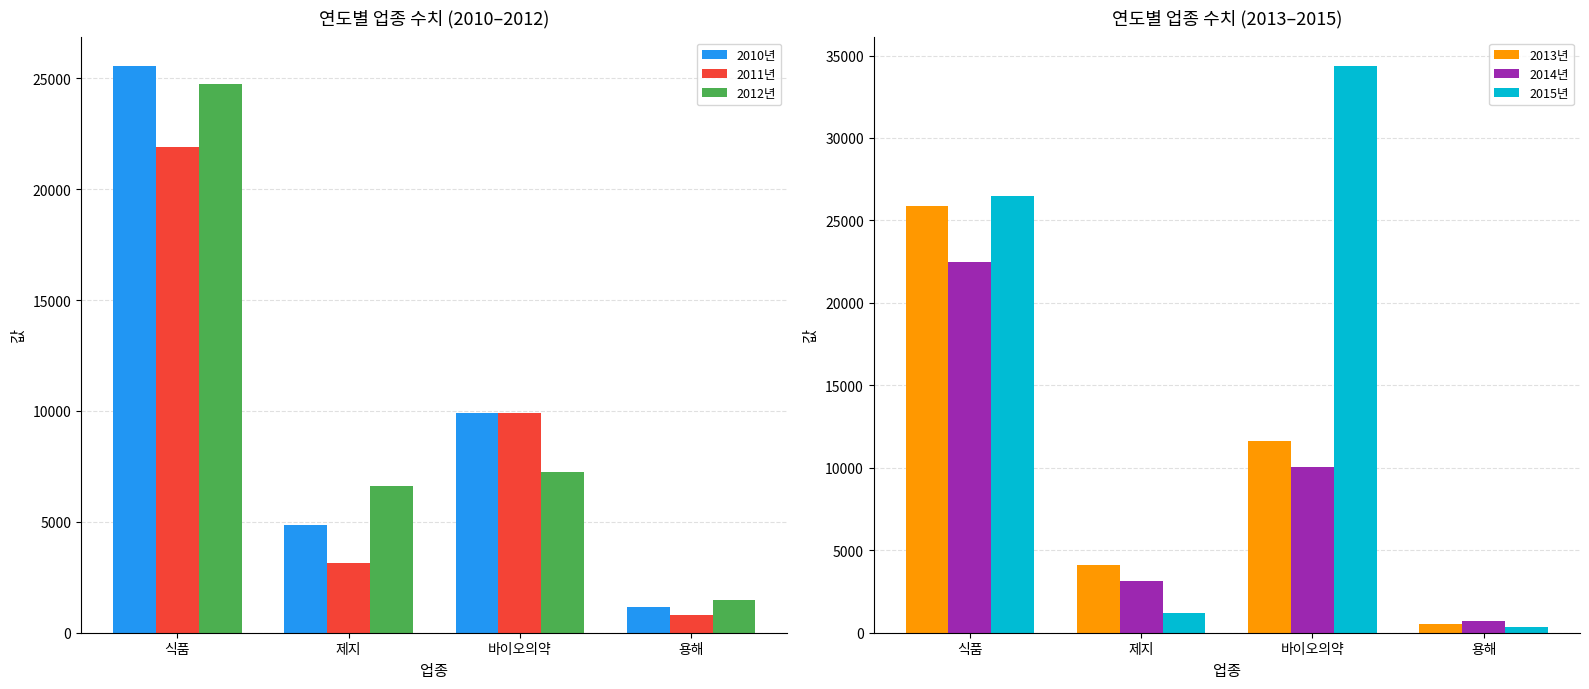

Reading left to right, transcribe all the data shown in this chart.

2010년: 25565.7	4854.5	9900.6	1161.8
2011년: 21882.8	3155.7	9917.5	804.2
2012년: 24745.7	6610.0	7245.8	1458.8
2013년: 25855.2	4128.5	11618.2	523.7
2014년: 22508.3	3107.2	10056.9	736.0
2015년: 26503.4	1198.6	34380.8	363.3